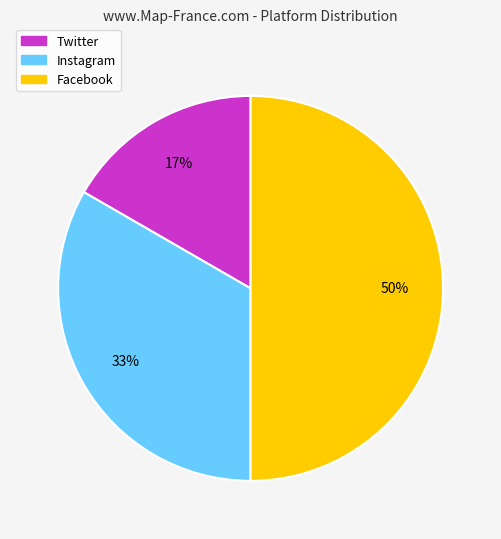

Combined, do Twitter and Facebook account for over 50%?

Yes